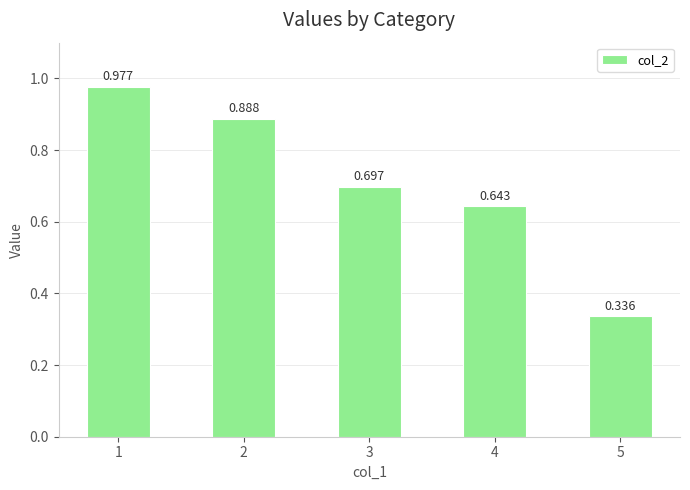

How many bars are there in total?

5